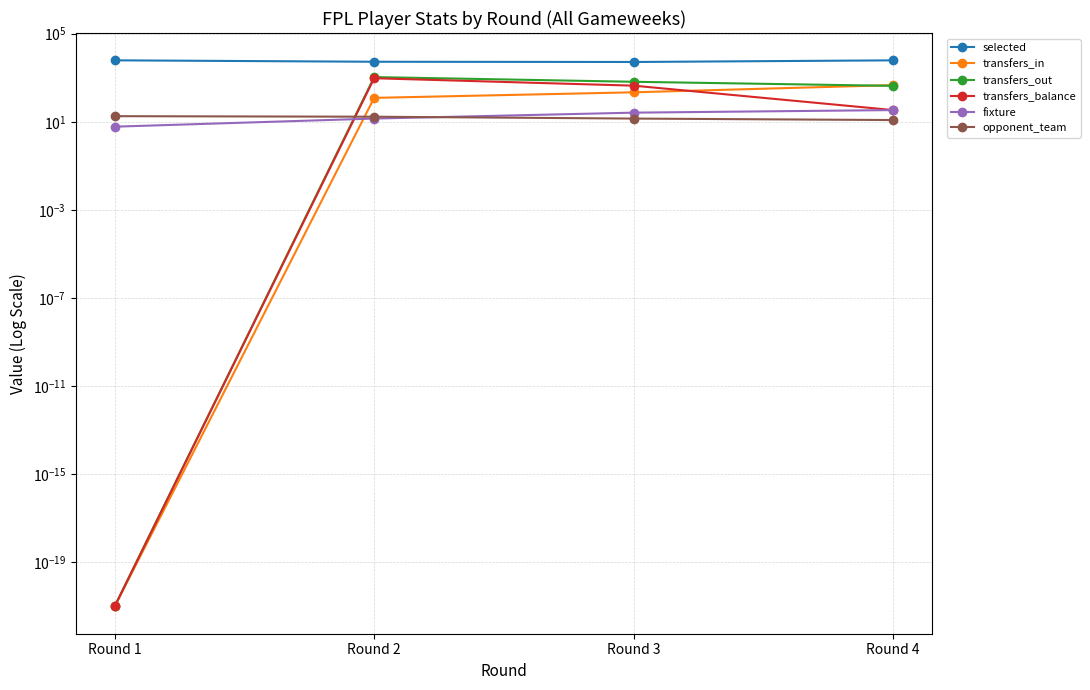

What is the value of the opponent_team point at the 4th from the left?

12.0